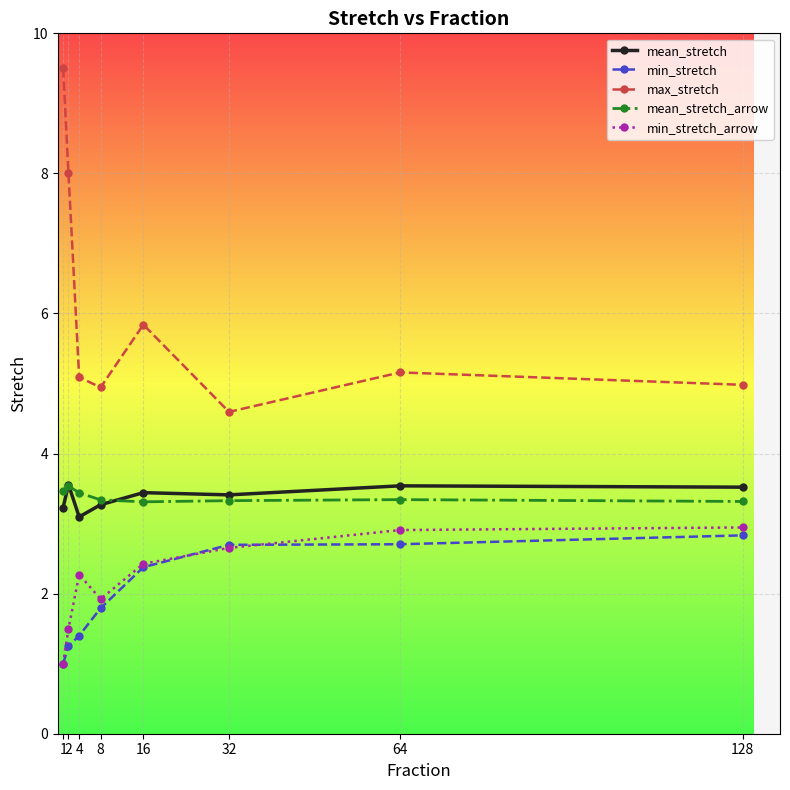

How many min_stretch values are between 1 and 2?

4